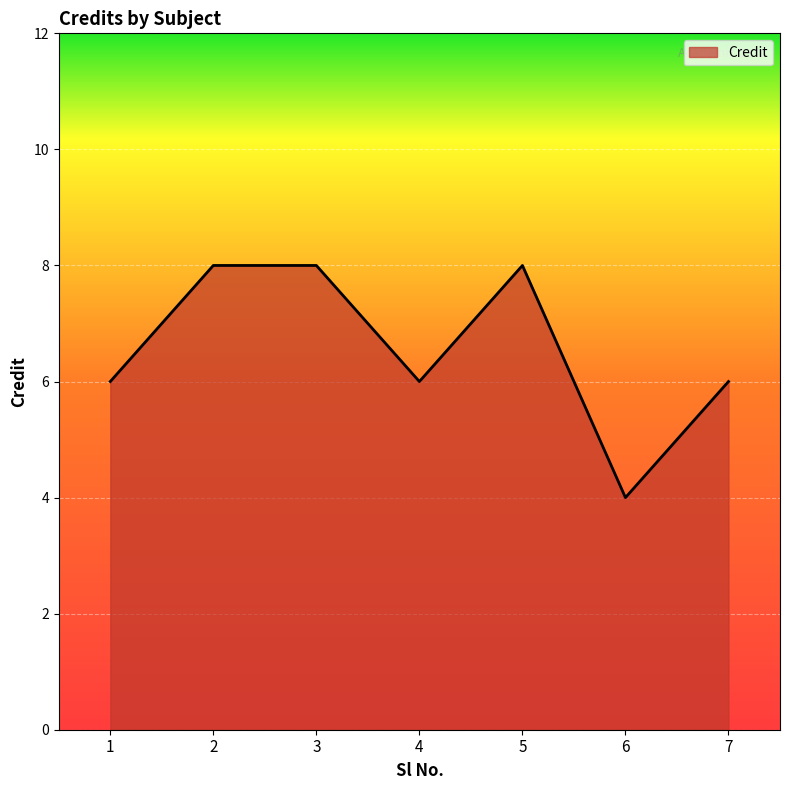

What is the greatest value displayed?

8